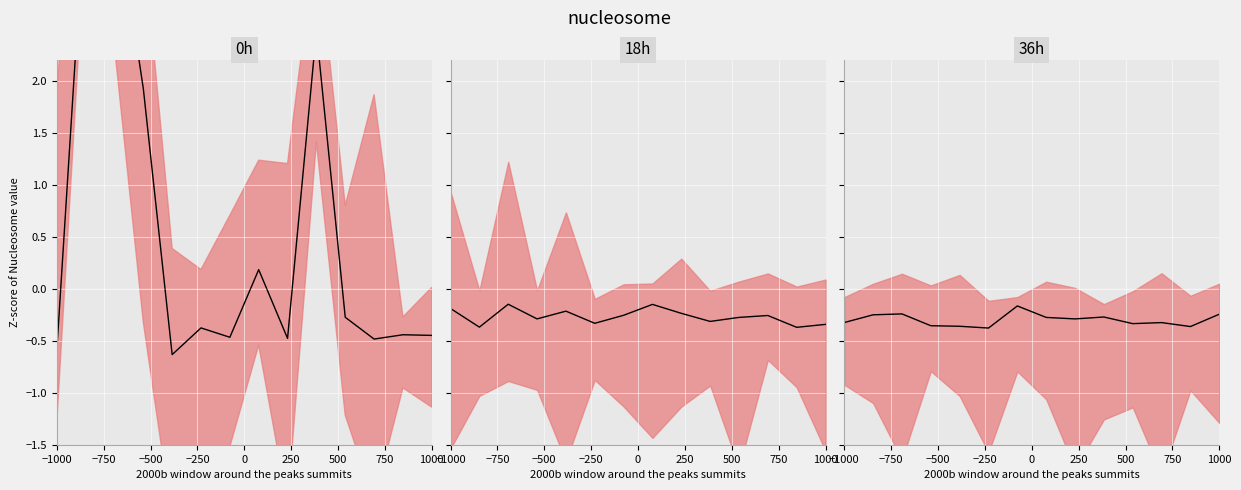

How many lines are shown in the chart?

1